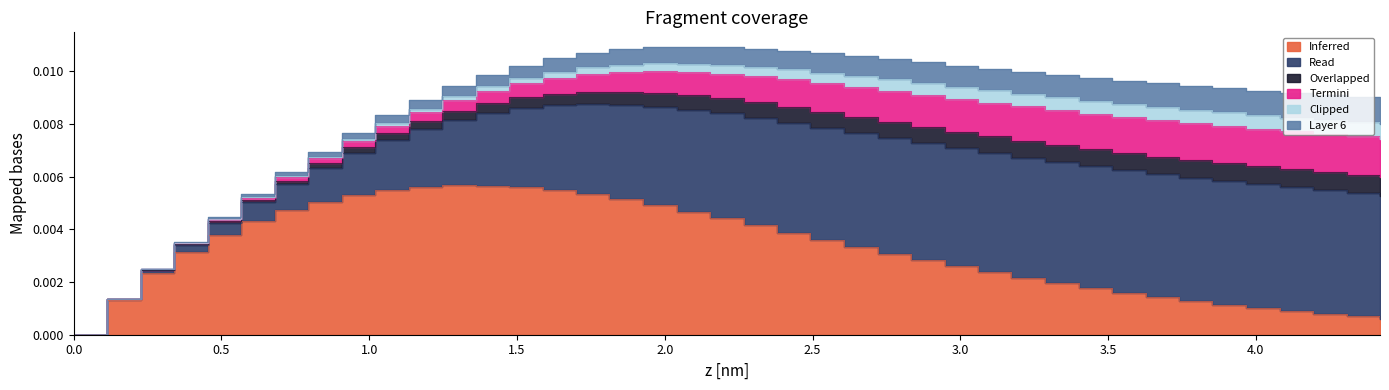

Between 7 and 10, which is larger?

10